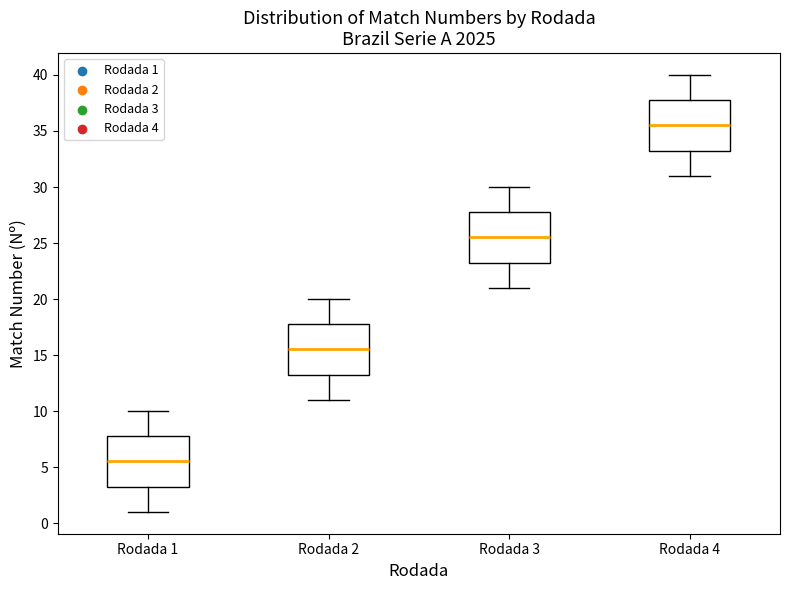

Reading left to right, transcribe this box plot: for each box, give where its median line is, the range the box spans, and where its two whiskers end, as read against the y-axis. The values are not printed on the chart, so give them approximately, as read against the axis.

Rodada 1: median 5.5, box 3.5 to 8.0, whiskers 1.0 to 10.0
Rodada 2: median 15.5, box 13.5 to 18.0, whiskers 11.0 to 20.0
Rodada 3: median 25.5, box 23.5 to 28.0, whiskers 21.0 to 30.0
Rodada 4: median 35.5, box 33.5 to 38.0, whiskers 31.0 to 40.0